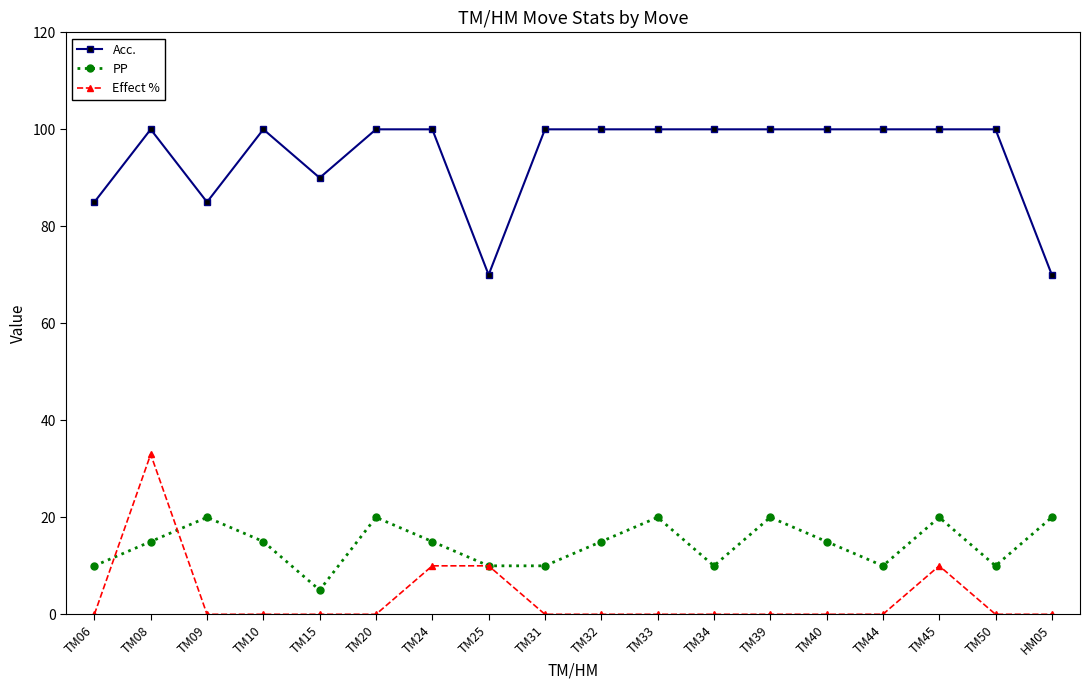

What is the label of the 16th point from the right?

TM09